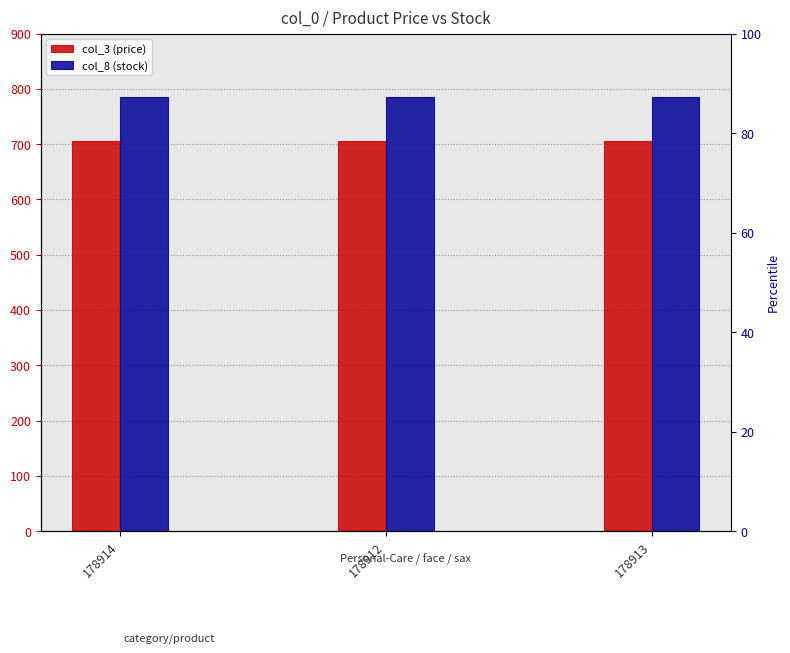

How many series are shown in this chart?

2